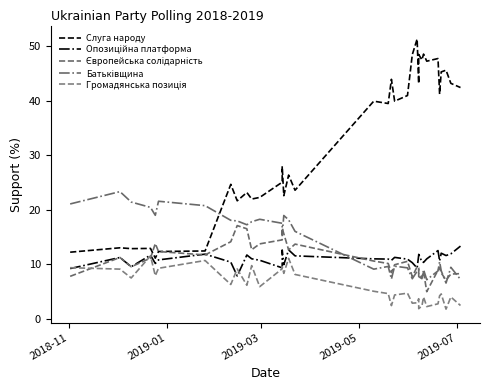

What are all the series names shown in the legend?

Слуга народу, Опозиційна платформа, Європейська солідарність, Батьківщина, Громадянська позиція